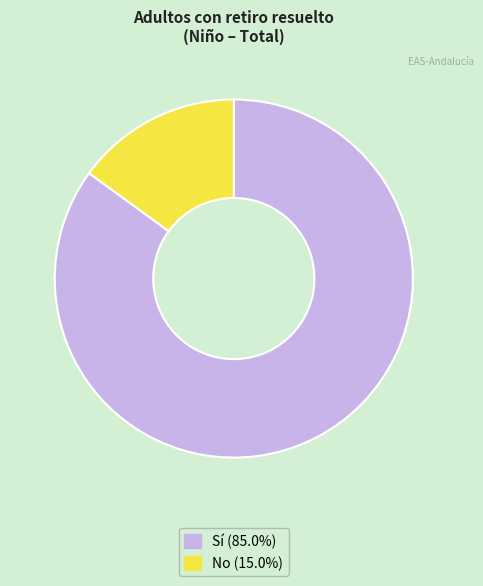

How many slices are in this pie chart?

2